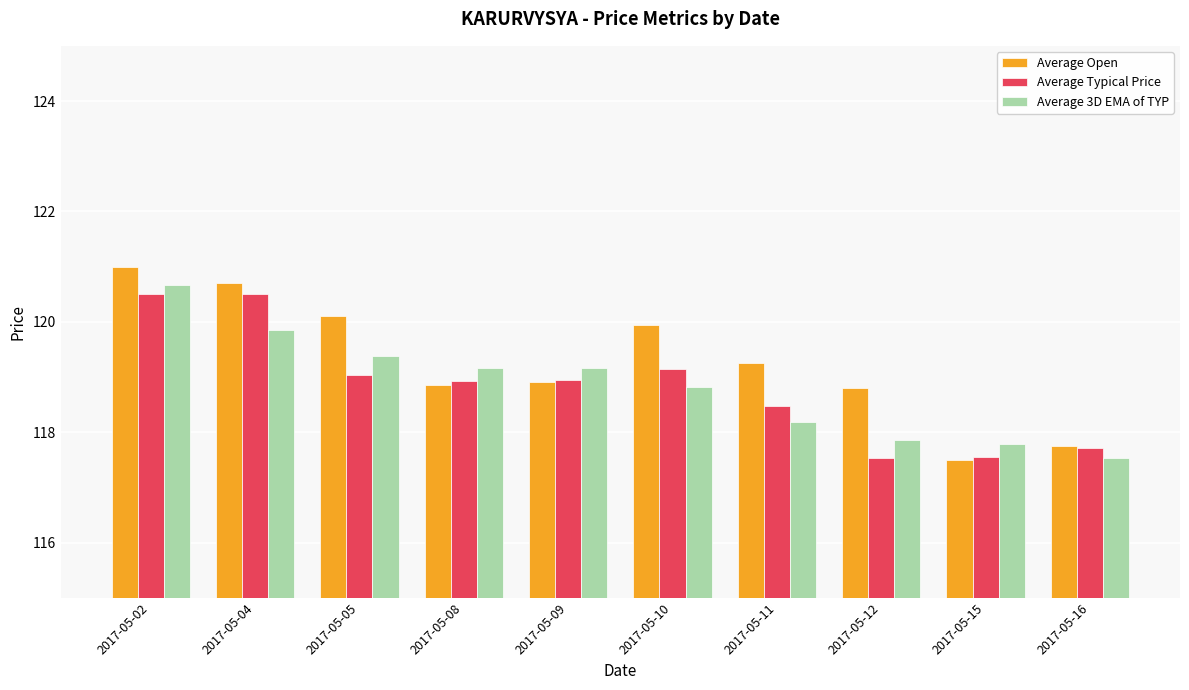

What is the value of the Average Open bar at the 1st from the left?

121.0